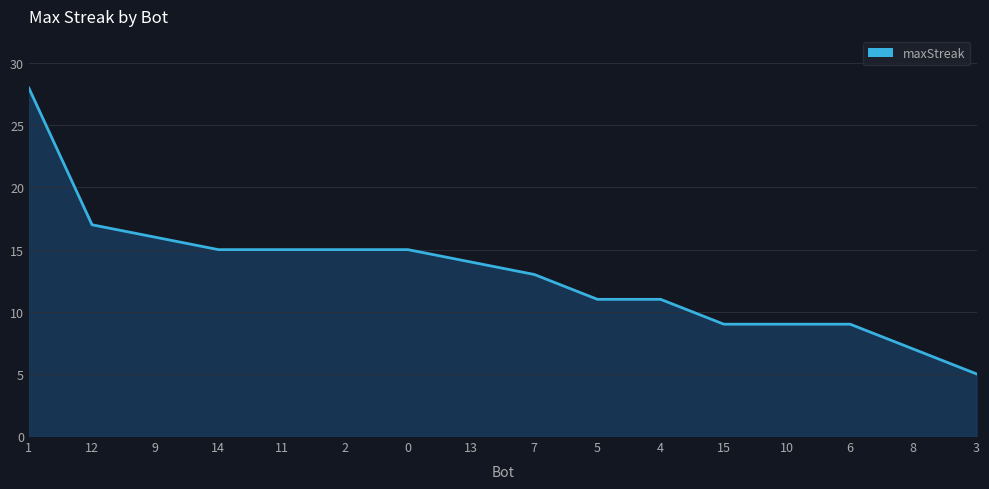

What is the difference between the maximum and minimum values?

23